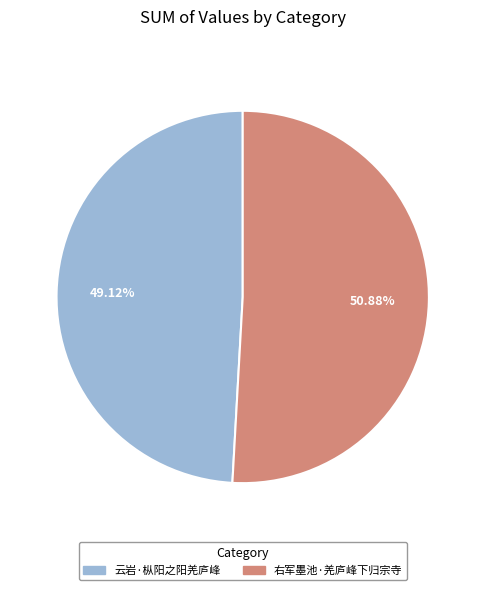

To the nearest percent, what is the difference between the largest and smallest slice percentages?

2%